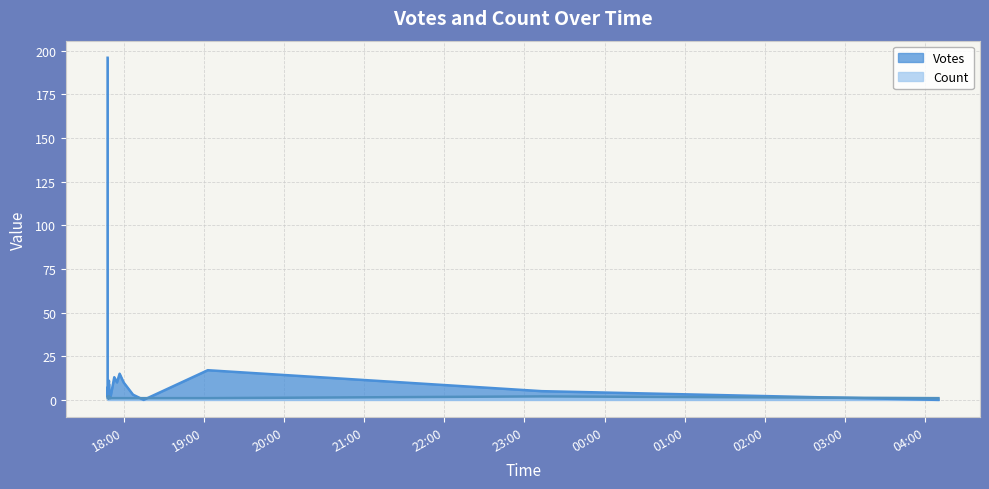

The value at 2019-09-23 18:15 is 3. True or false?

True